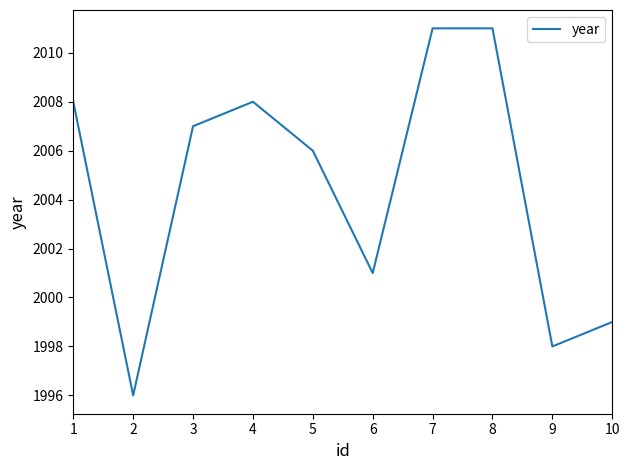

What value does the data have at 6, to the nearest 5?

2000